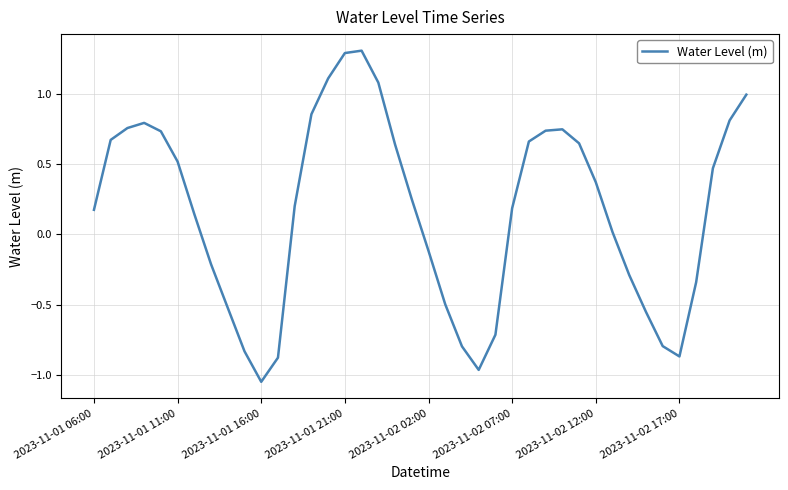

True or false: there are more than 1 points higher than both neighbors.

True